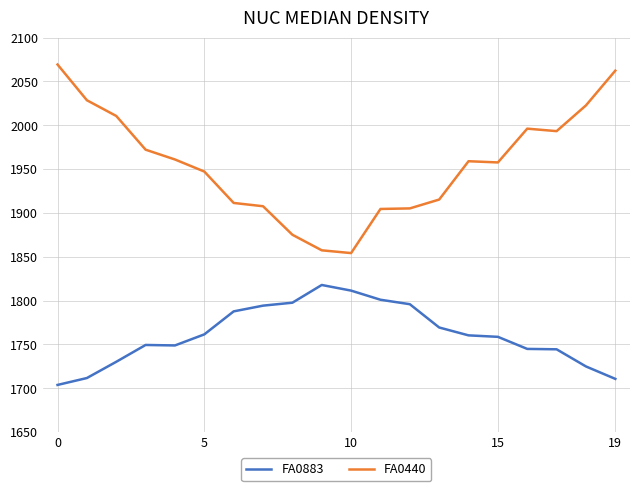

What is the smallest value displayed?

1703.7